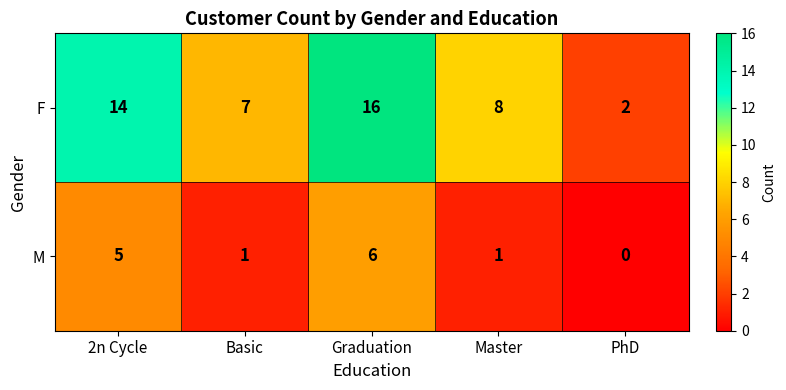

Reading left to right, what are all the values shown in this chart?

F: 14	7	16	8	2
M: 5	1	6	1	0